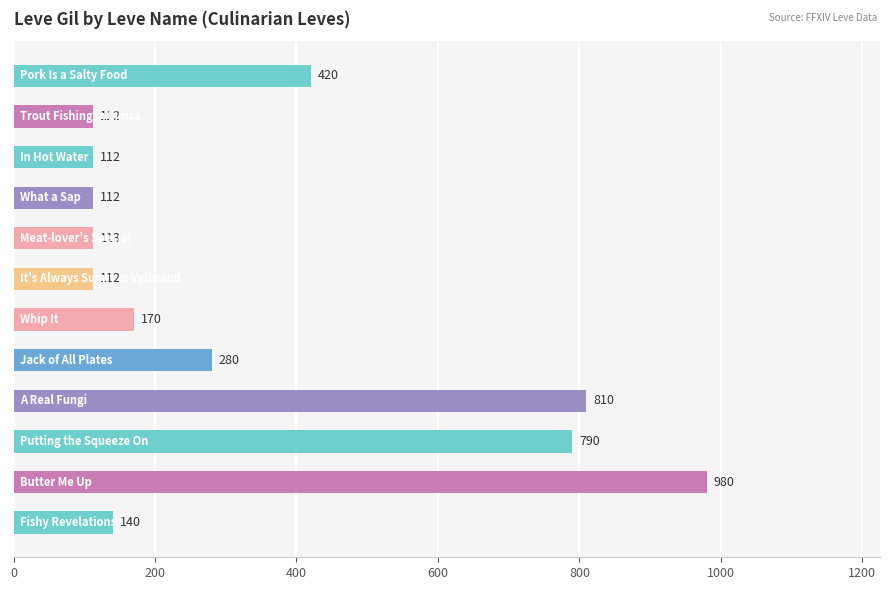

Are the bars horizontal?

Yes